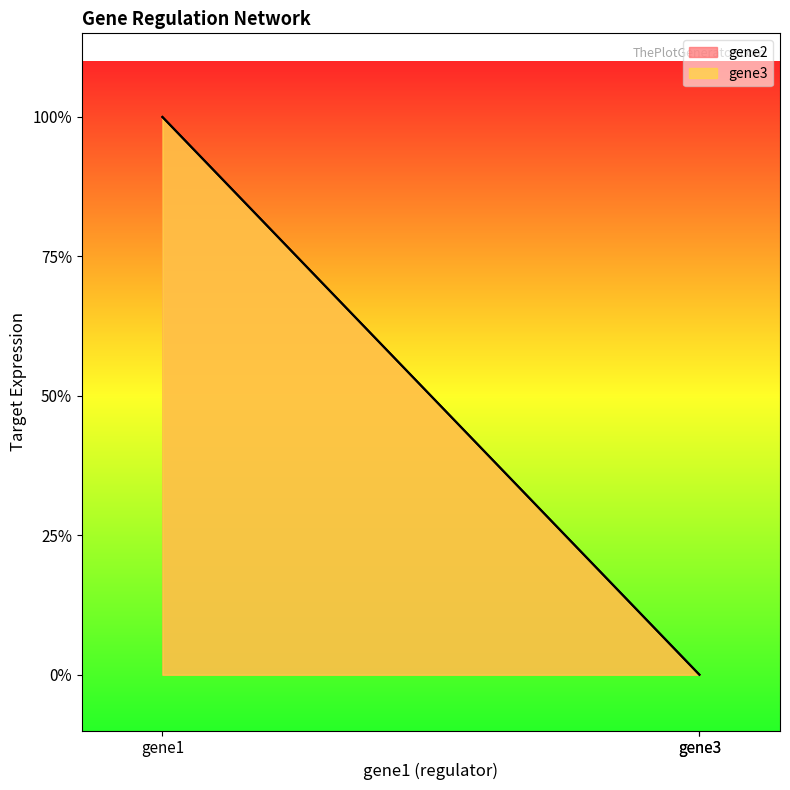

How many gene2 values are between 0 and 1?

3